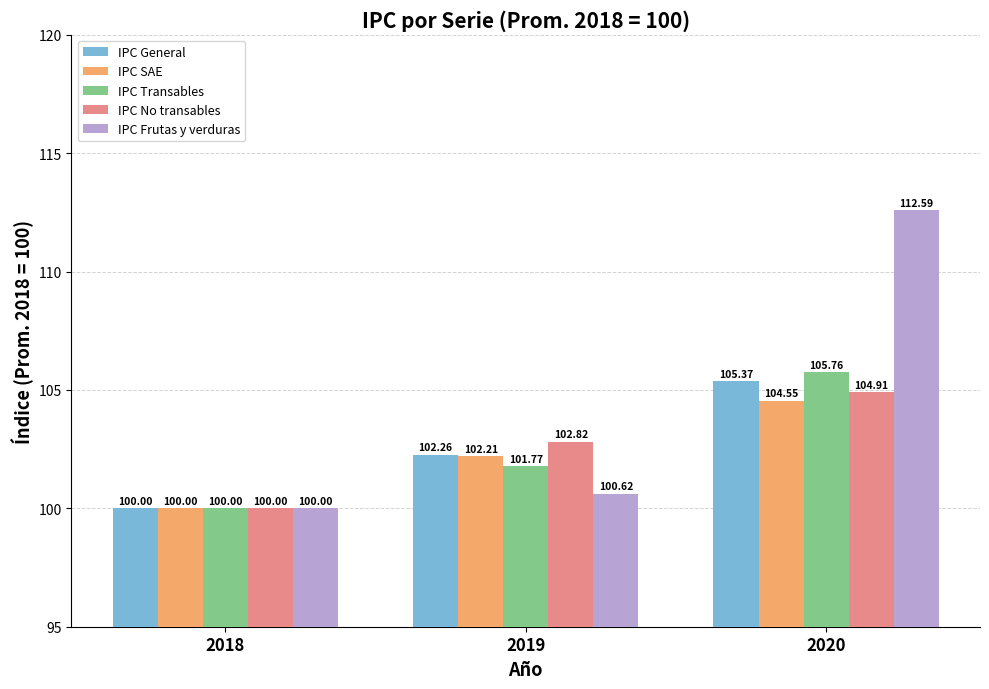

What is the total value across all series at 2018?

500.0